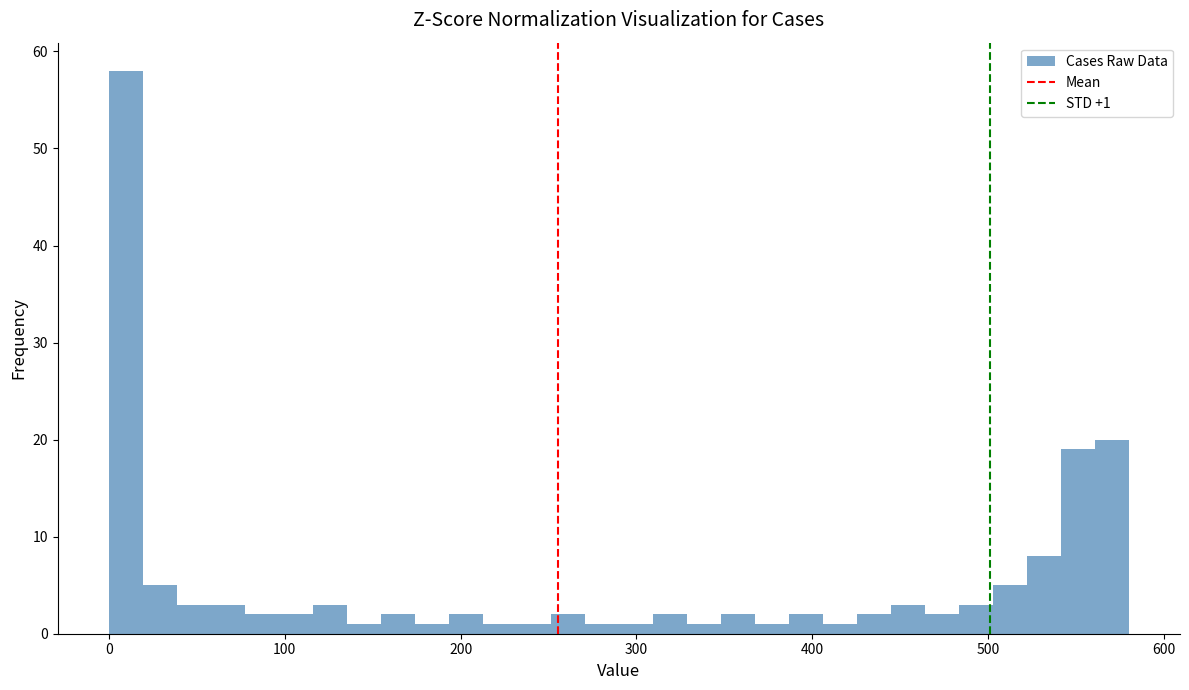

Read against the x-axis, roughly where is the centre of the tallest bar?

10